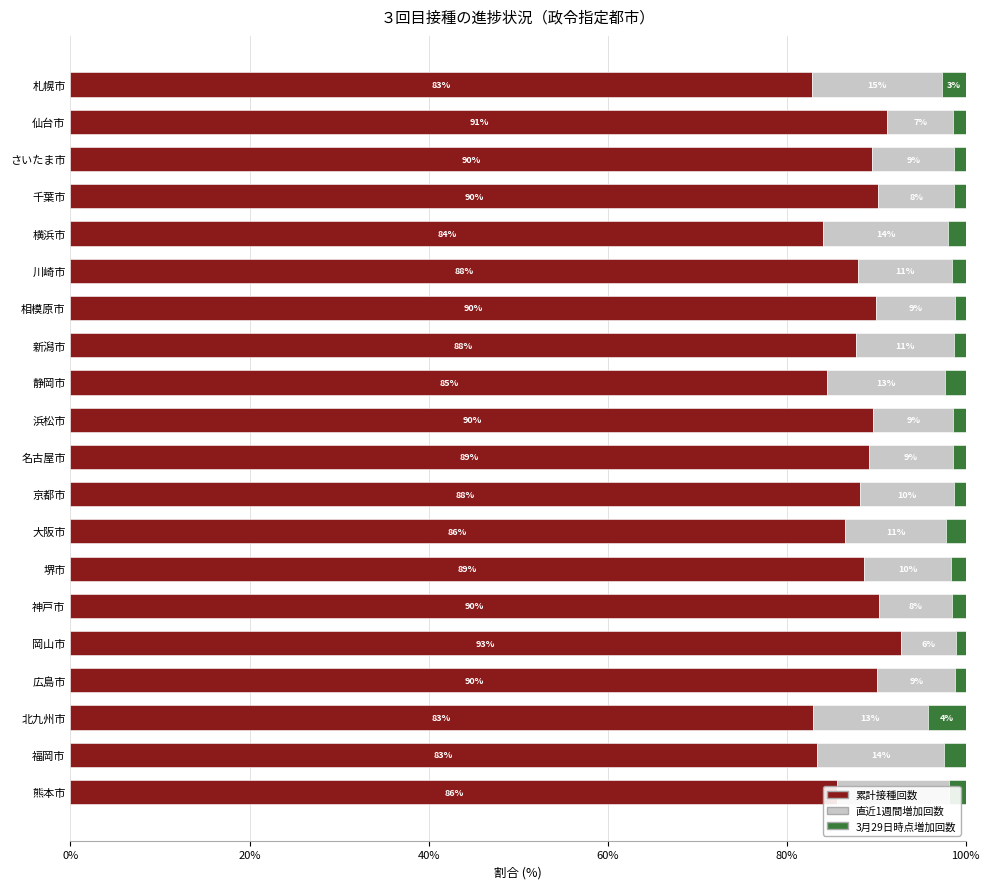

What is the total value across all series at 北九州市?

100.0